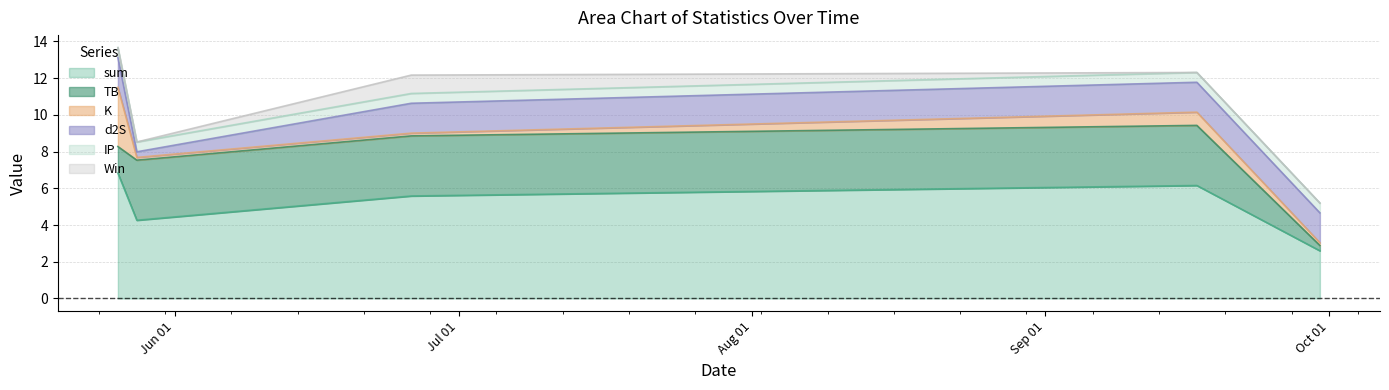

At which label does sum first exceed 5?

2021-05-26